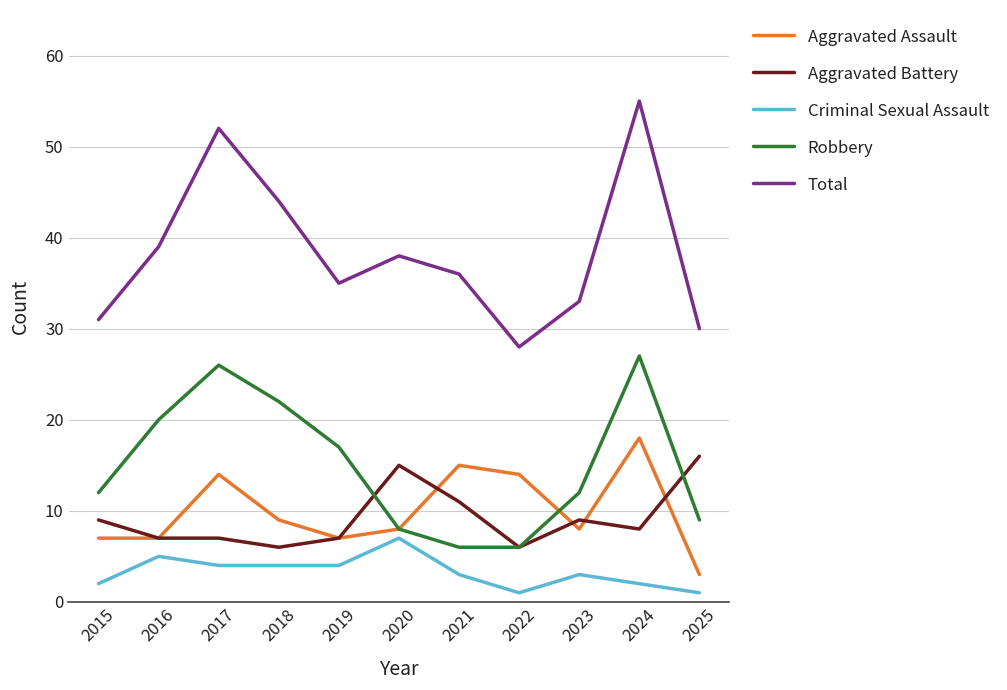

Which series ends up on top after the final intersection of Aggravated Assault and Aggravated Battery?

Aggravated Battery